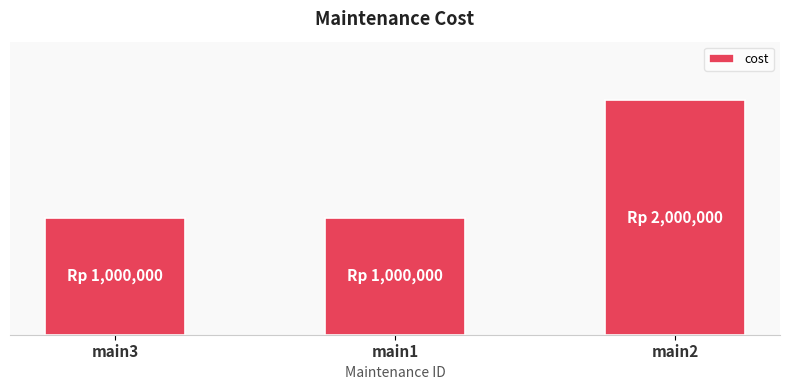

What is the ratio of the value at main2 to the value at main1?

2.0